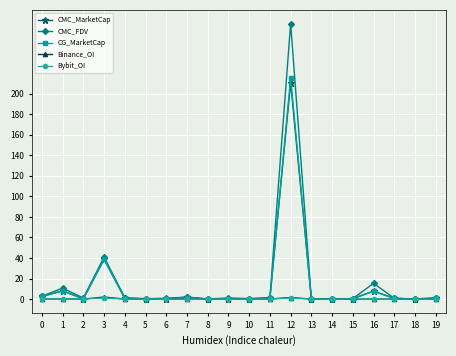

At which label does CMC_MarketCap reach its peak?

12